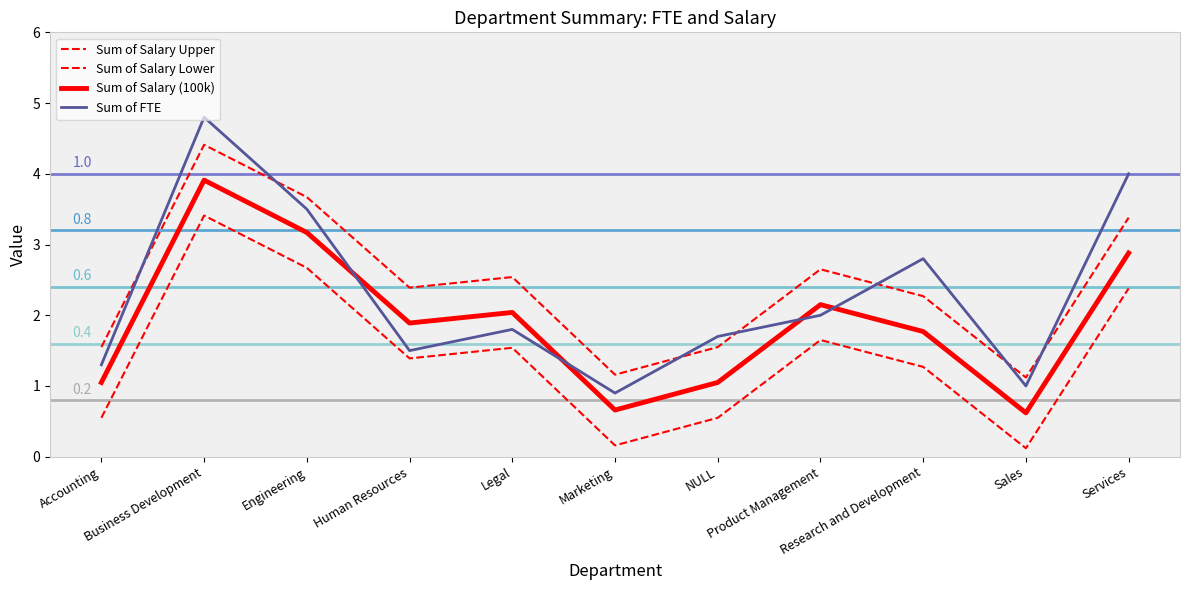

What is the difference between the maximum and minimum values in the Sum of Salary (100k) series?

3.3